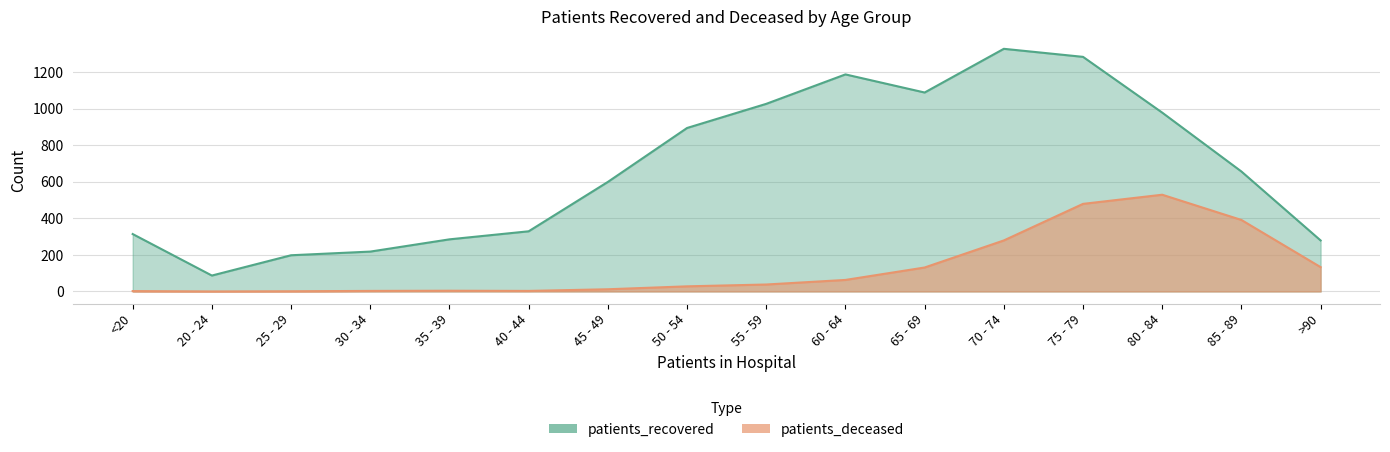

Between 45 - 49 and 50 - 54, which series saw the biggest shift?

patients_recovered